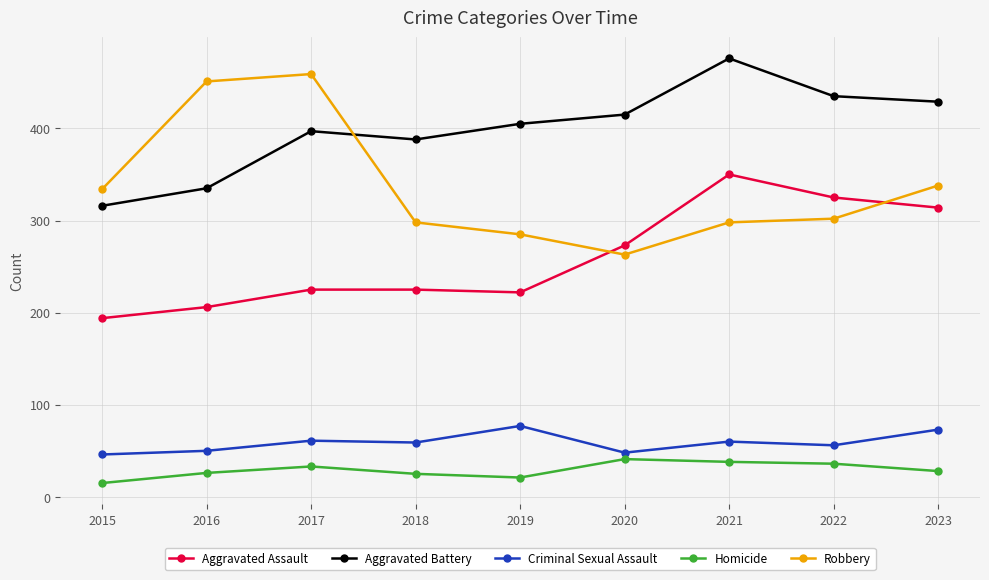

Where is the first local maximum for Robbery?

2017